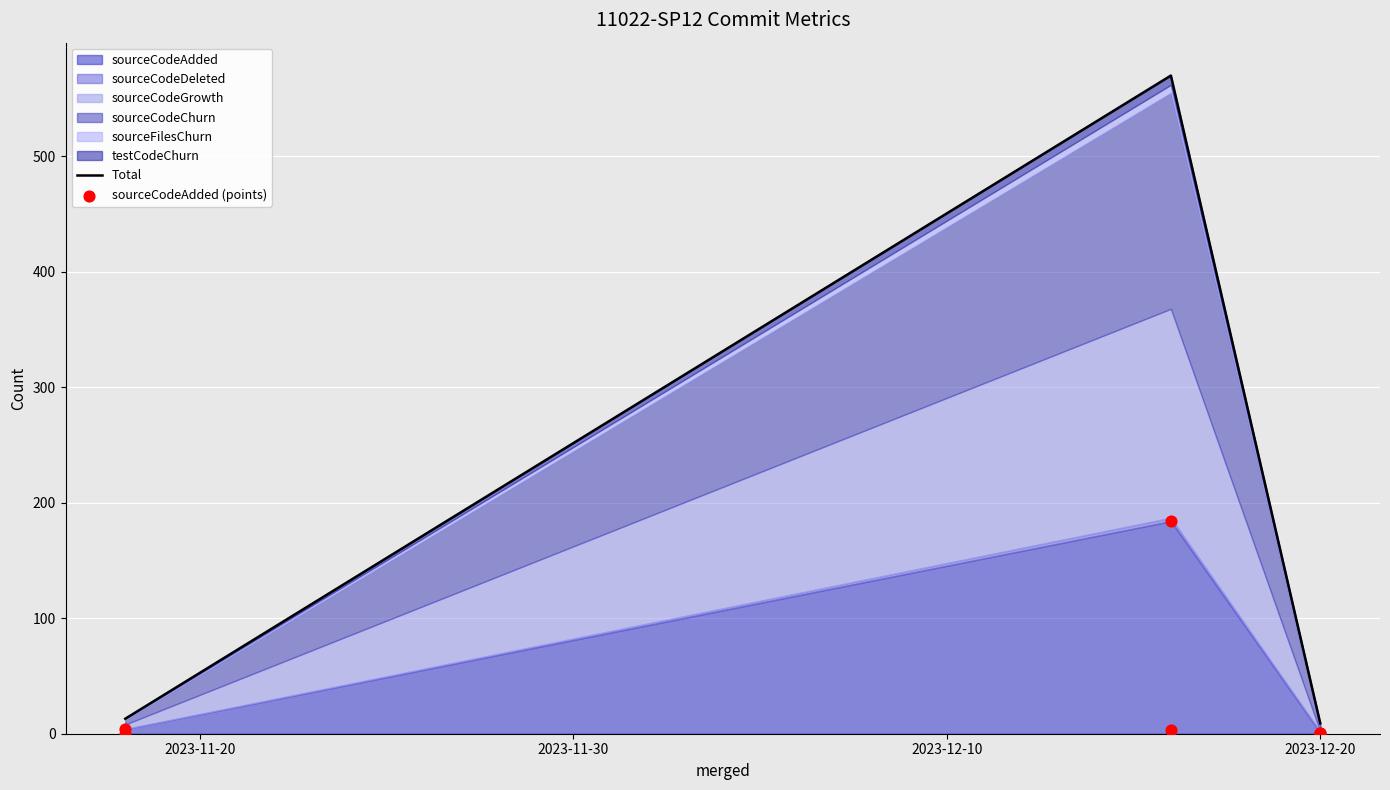

Which series reaches the maximum Y coordinate?

Total